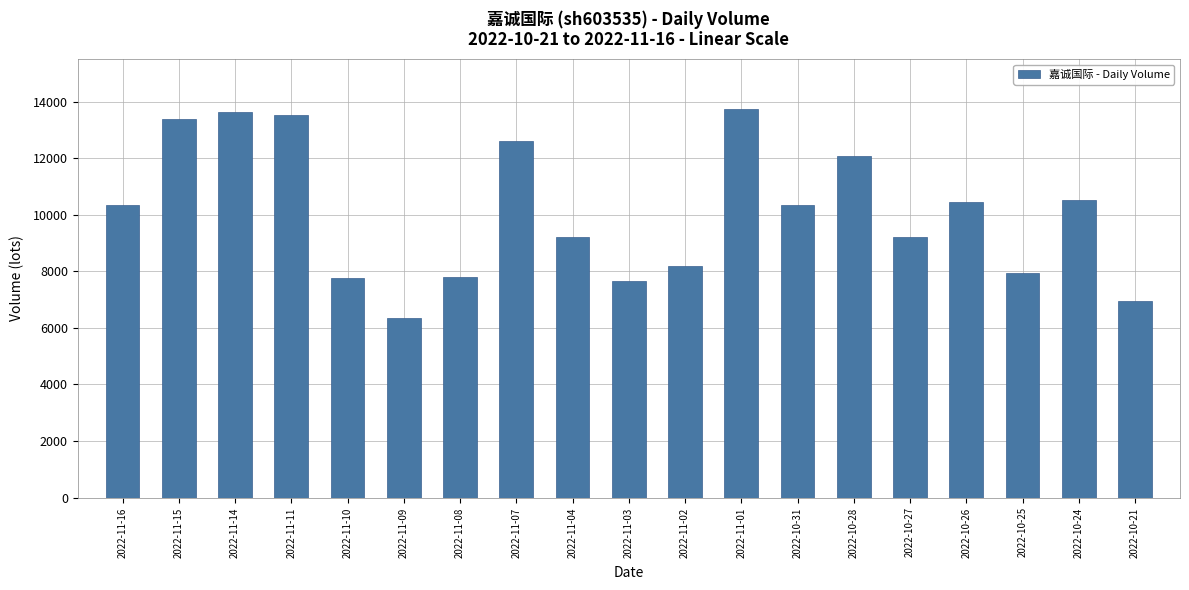

What position from the right is 2022-11-03?

10